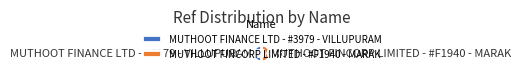

Count the number of slices in the pie.

2